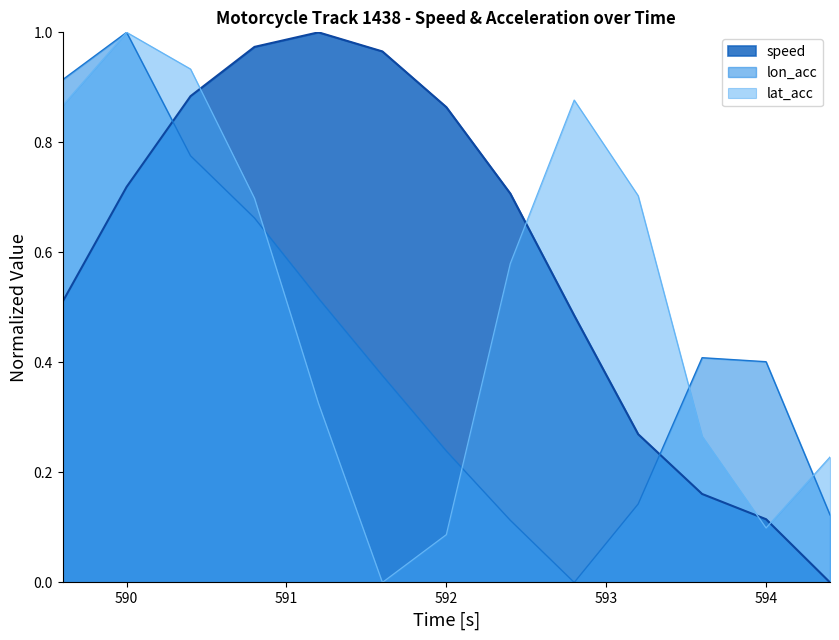

At how many categories does at least one series exceed 0?

13